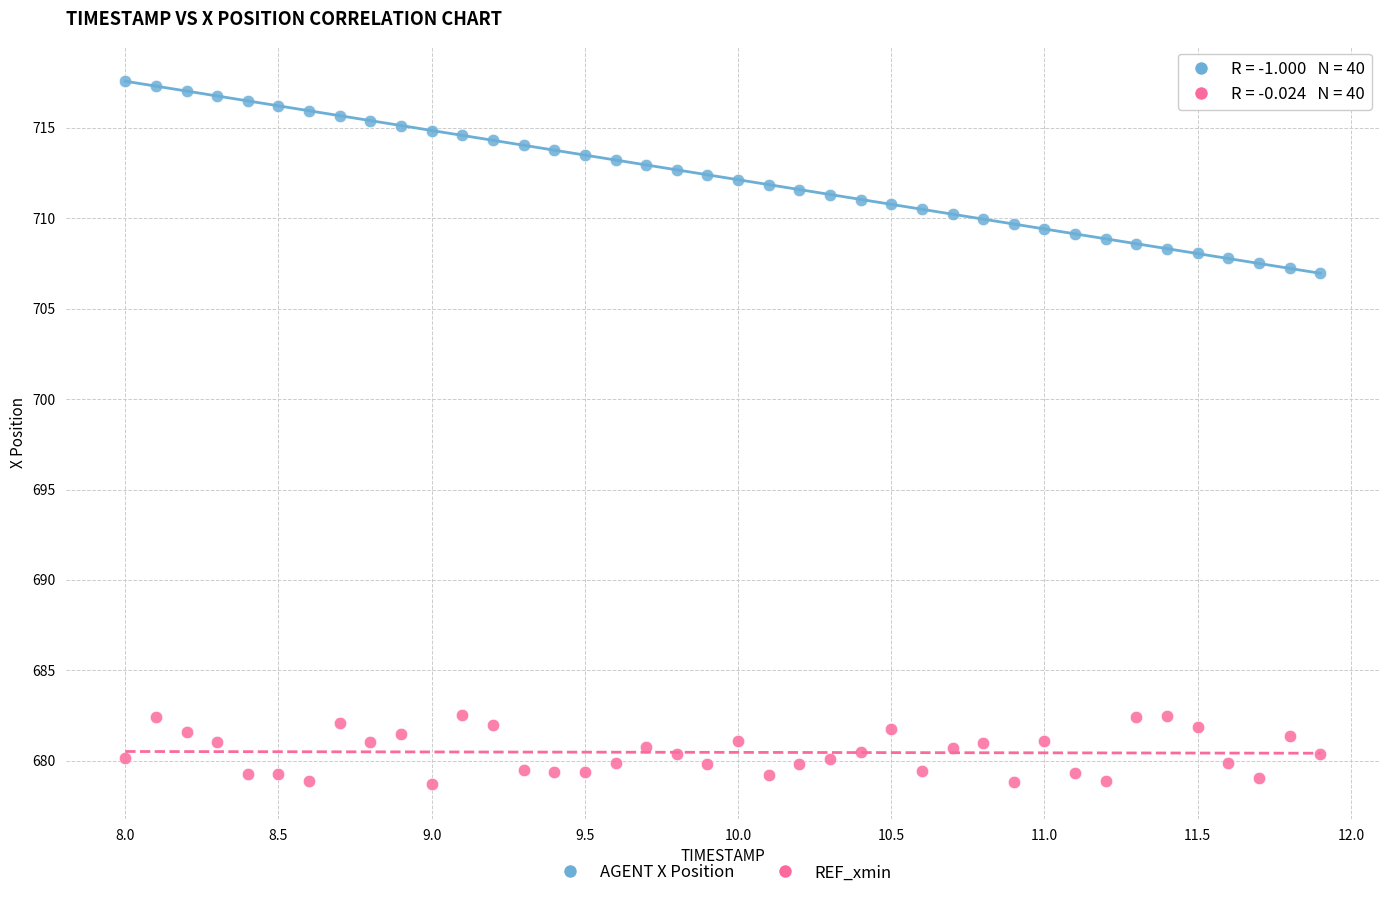

What are all the series names shown in the legend?

AGENT X Position, REF_xmin